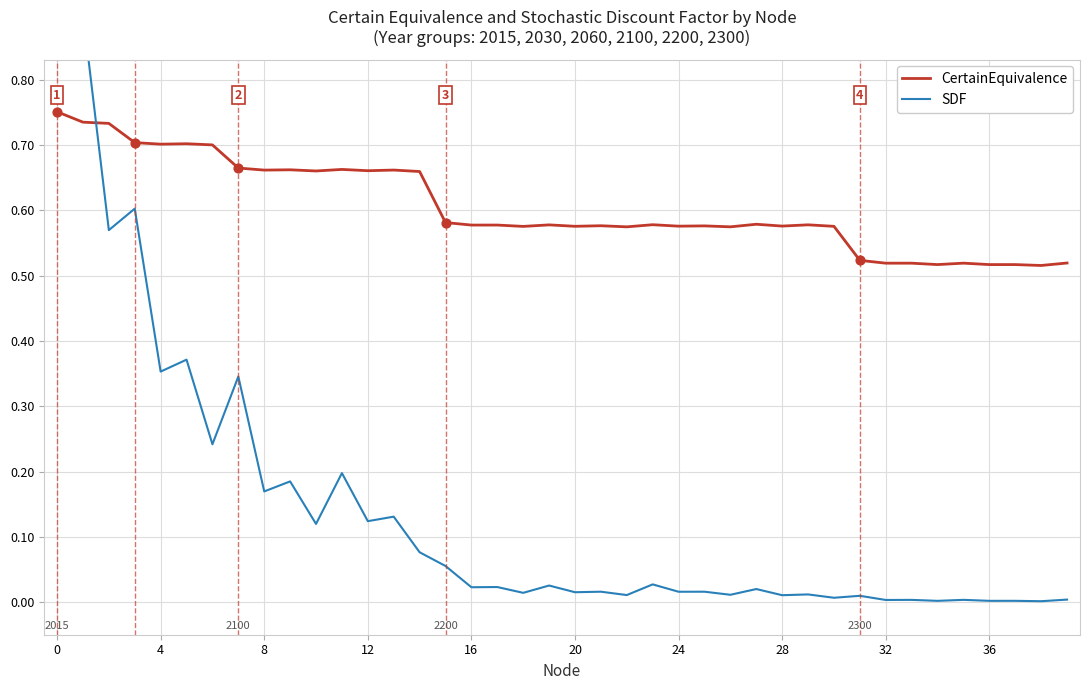

What are all the series names shown in the legend?

CertainEquivalence, SDF